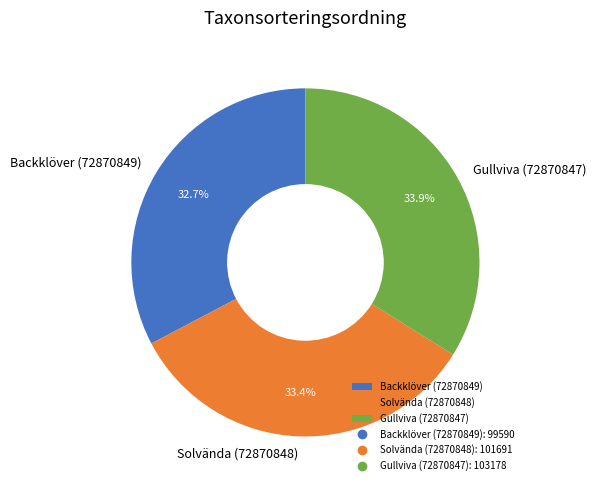

What is the ratio of the value at Backklöver (72870849) to the value at Gullviva (72870847)?

1.0